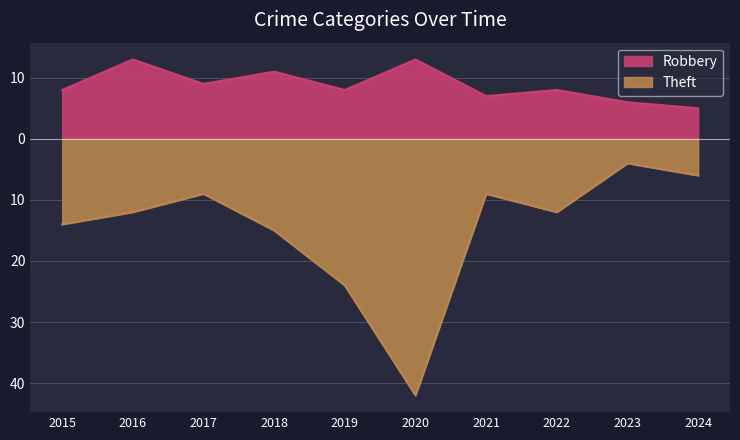

Which category has the highest value in the Total series?

2020